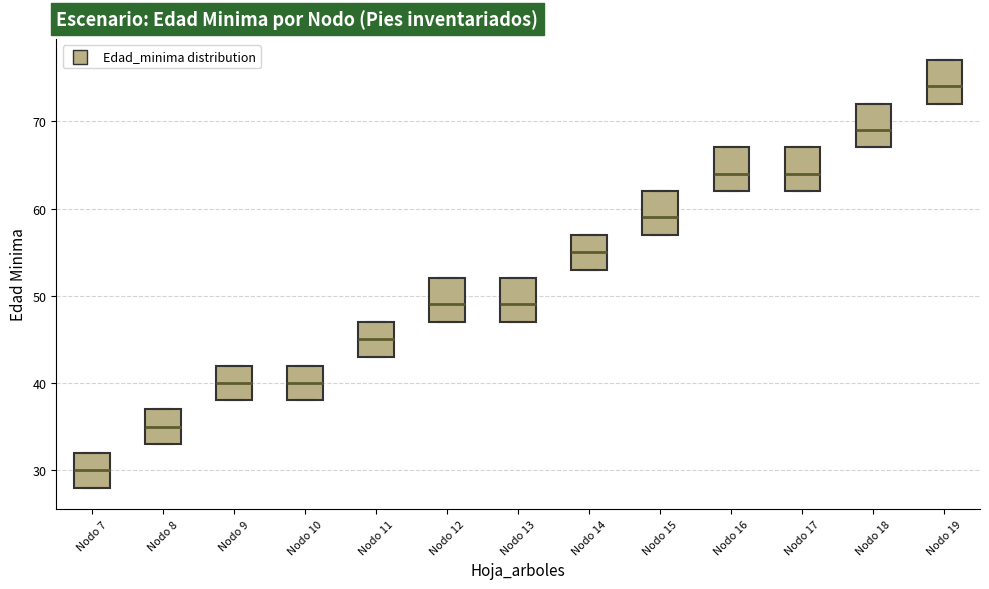

Which box has the highest median line?

Nodo 19